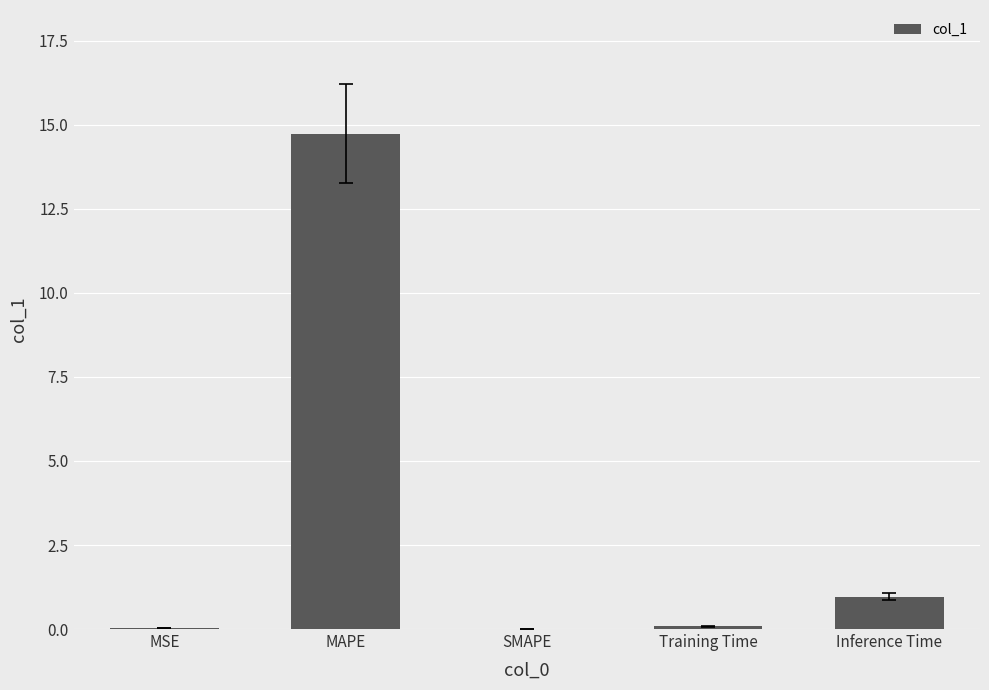

What is the difference between the values at Inference Time and MSE?

0.9